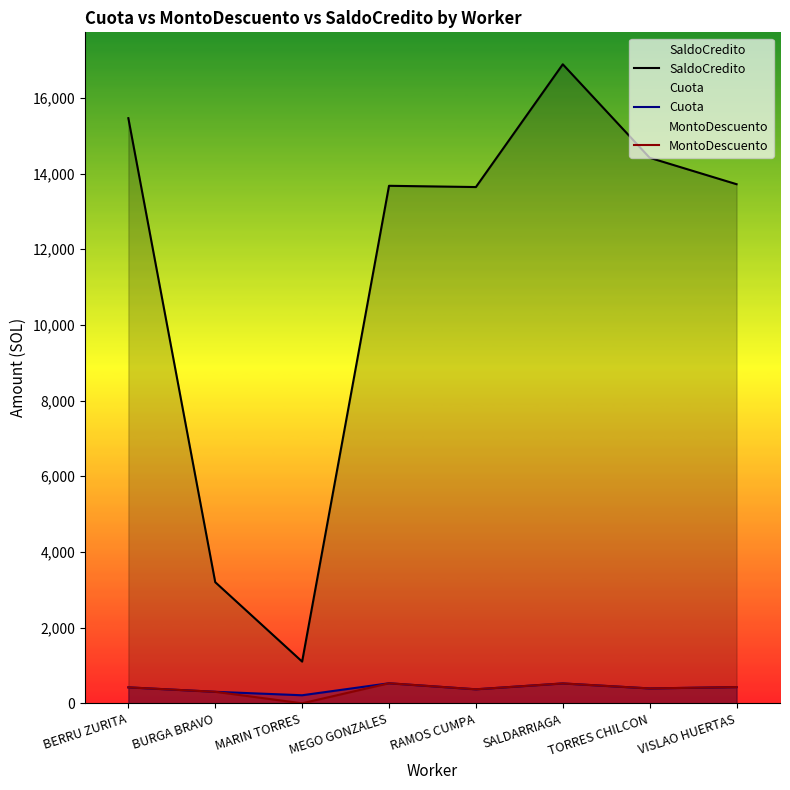

Reading left to right, extract all data points from this chart.

SaldoCredito: BERRU ZURITA=15462.0	BURGA BRAVO=3200.8	MARIN TORRES=1102.0	MEGO GONZALES=13675.4	RAMOS CUMPA=13642.4	SALDARRIAGA=16886.5	TORRES CHILCON=14415.6	VISLAO HUERTAS=13717.6
Cuota: BERRU ZURITA=421.1	BURGA BRAVO=304.0	MARIN TORRES=212.4	MEGO GONZALES=529.4	RAMOS CUMPA=369.9	SALDARRIAGA=524.8	TORRES CHILCON=392.9	VISLAO HUERTAS=428.2
MontoDescuento: BERRU ZURITA=421.1	BURGA BRAVO=304.0	MARIN TORRES=0.0	MEGO GONZALES=529.4	RAMOS CUMPA=369.9	SALDARRIAGA=524.8	TORRES CHILCON=392.9	VISLAO HUERTAS=428.2